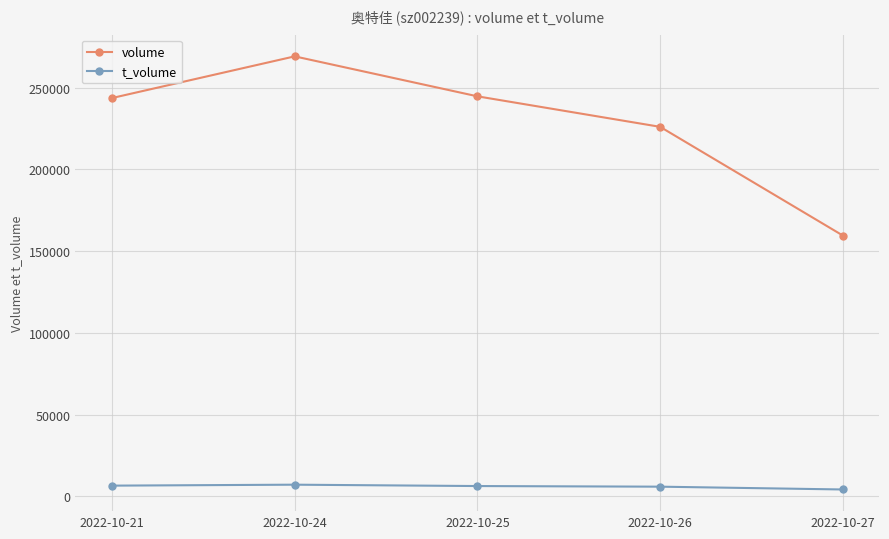

Which series has the largest range (max minus min)?

volume